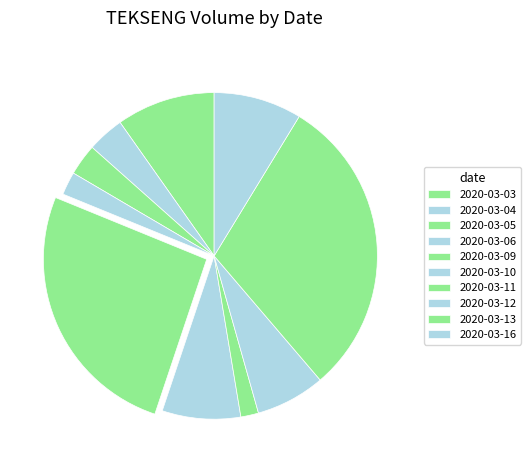

What is the largest slice in the pie chart?

2020-03-13